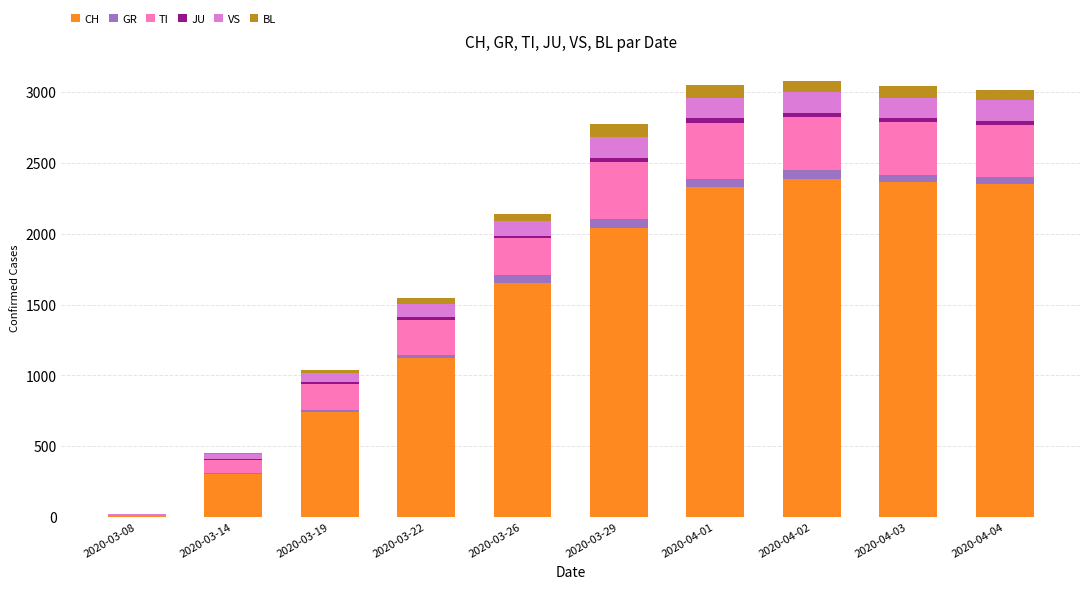

What is the maximum value for CH?

2387